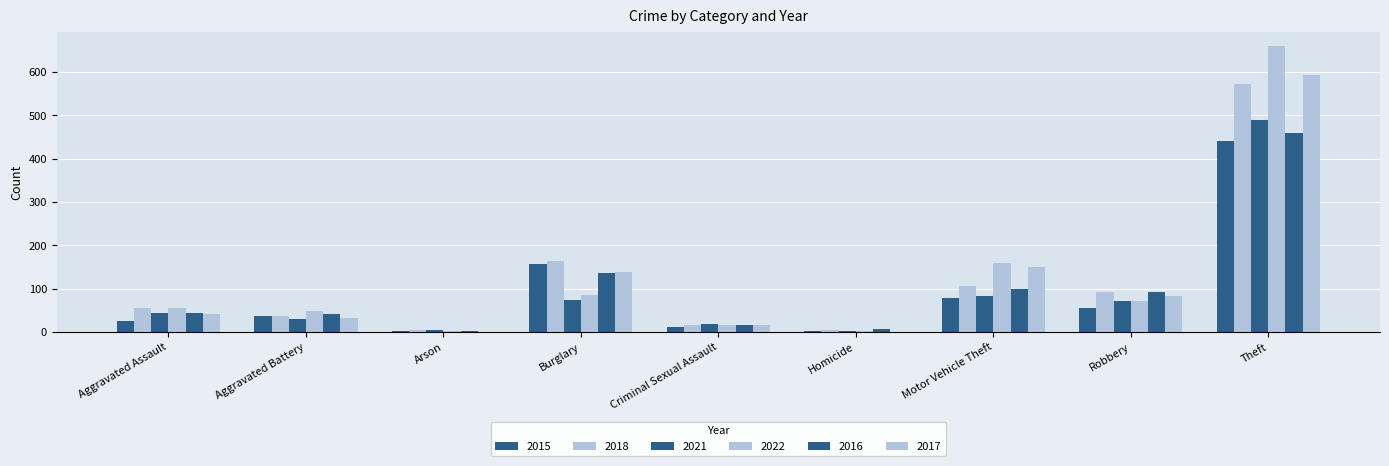

Count the number of categories in the chart.

9